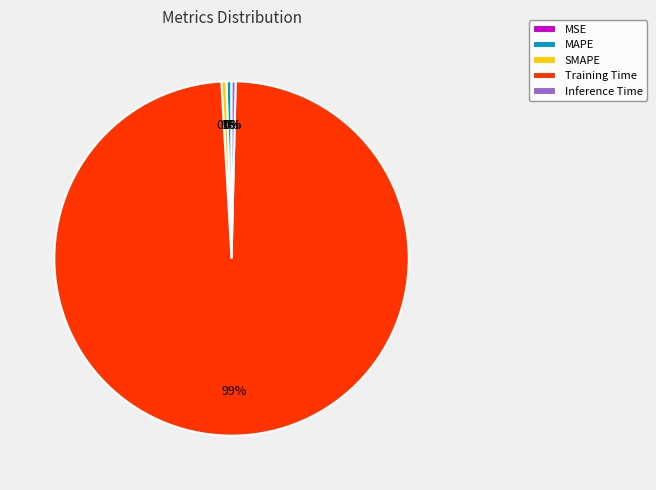

Is the sum of SMAPE and Training Time greater than half?

Yes